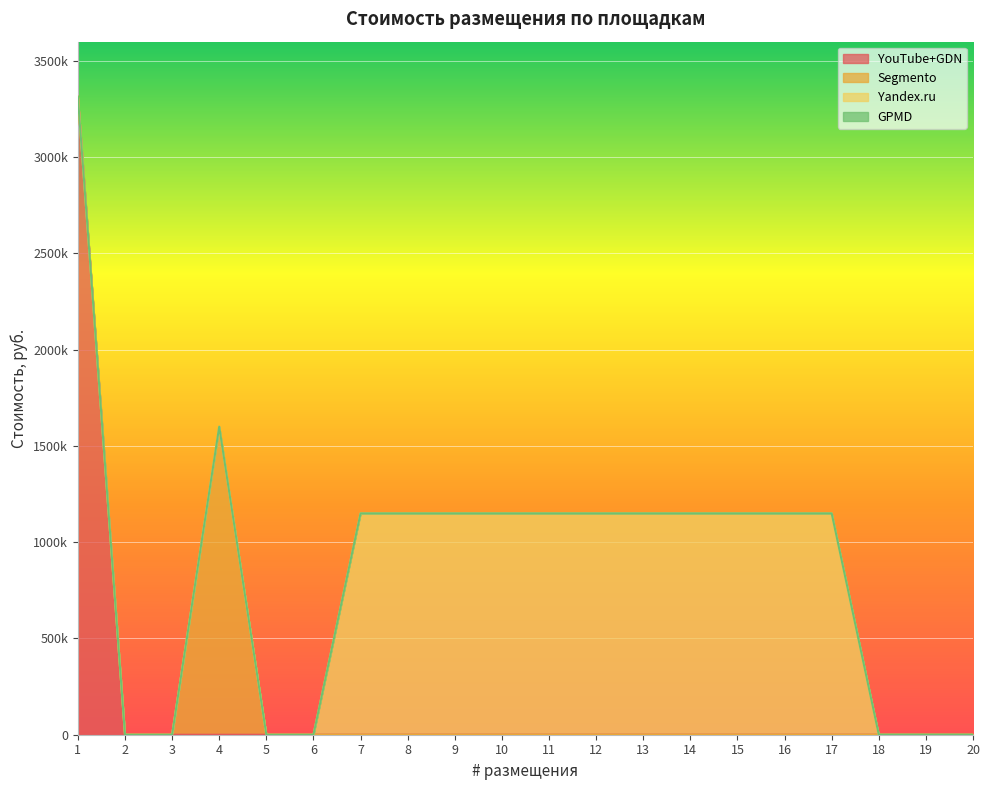

The value of GPMD at 20 is 189.2. True or false?

False